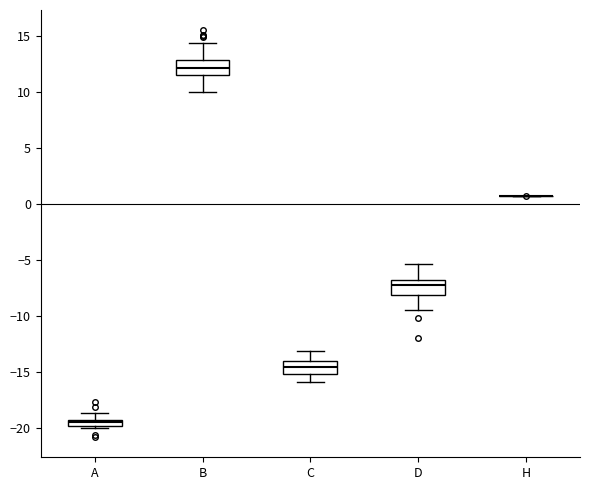

Where does the median line of the box for D sit on the y-axis? The values are not printed on the chart, so give them approximately, as read against the axis.

-7.0